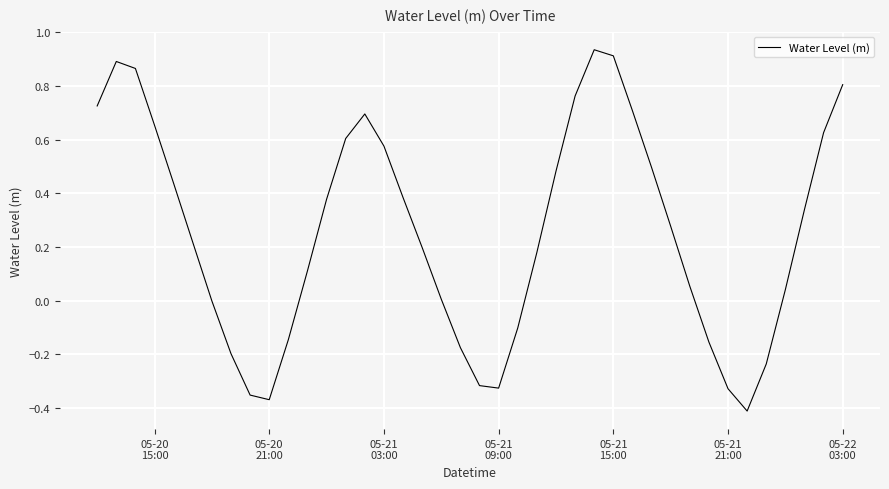

What is the difference between the maximum and minimum values?

1.3